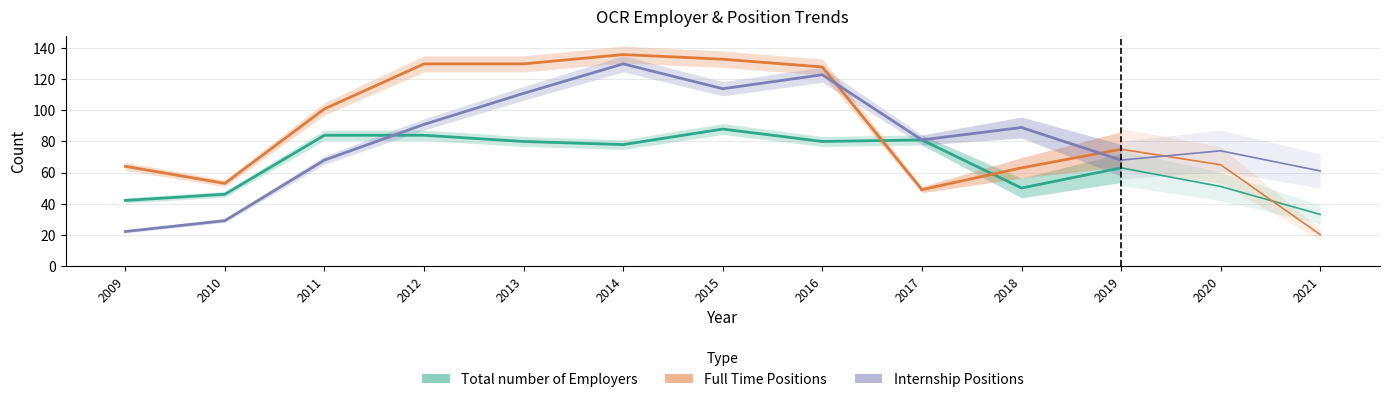

How many series are shown in this chart?

3